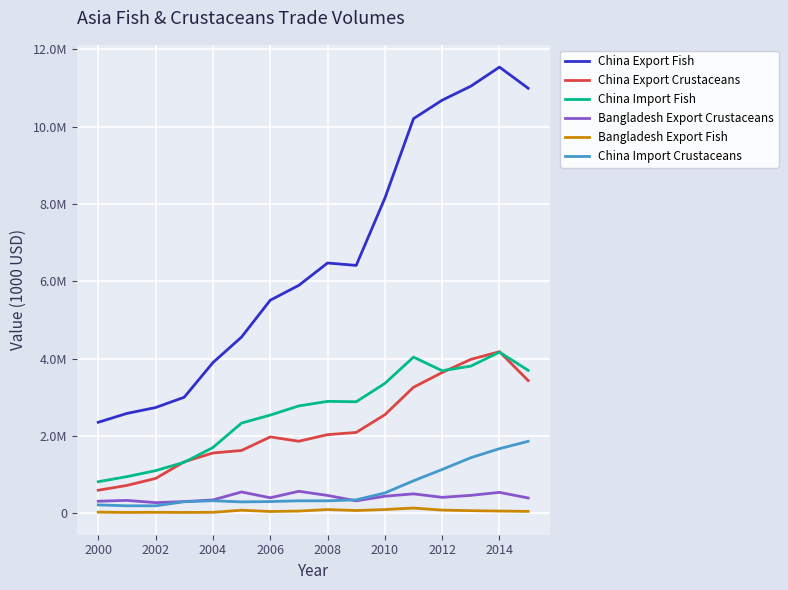

Does the chart have visible grid lines?

Yes